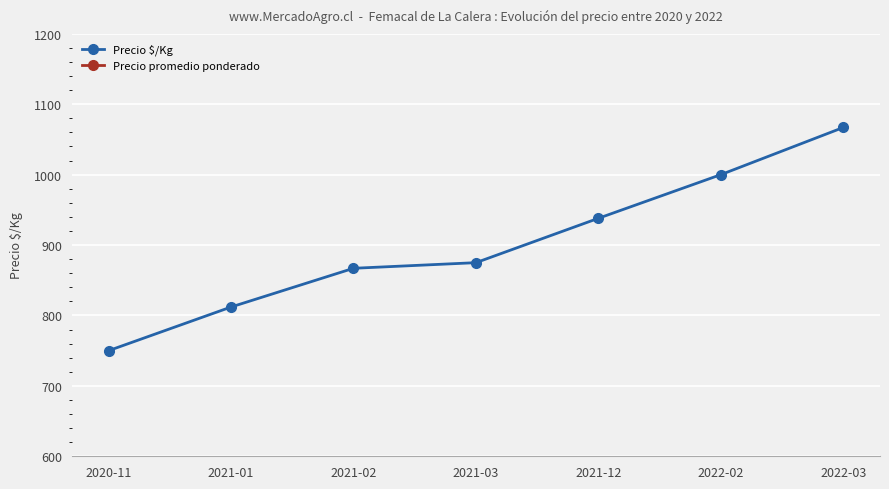

At which label does Precio $/Kg reach its peak?

2022-03